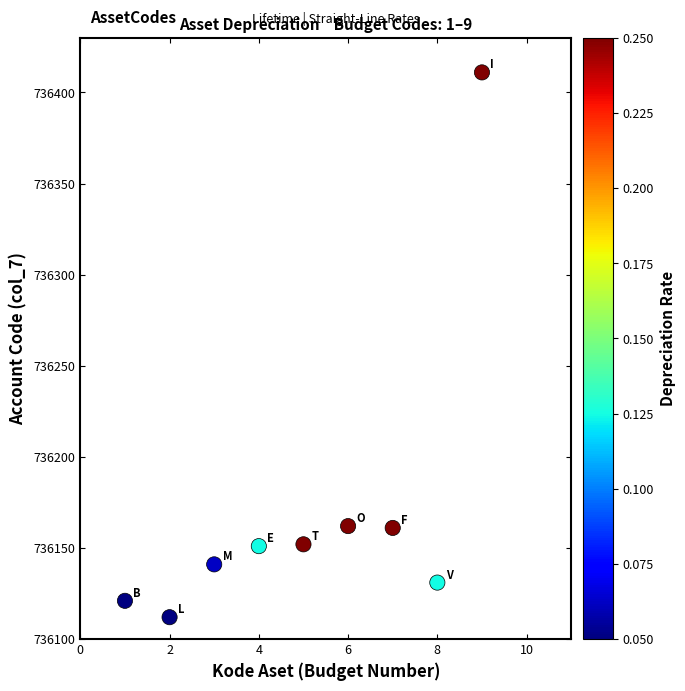

What is the average X value?

5